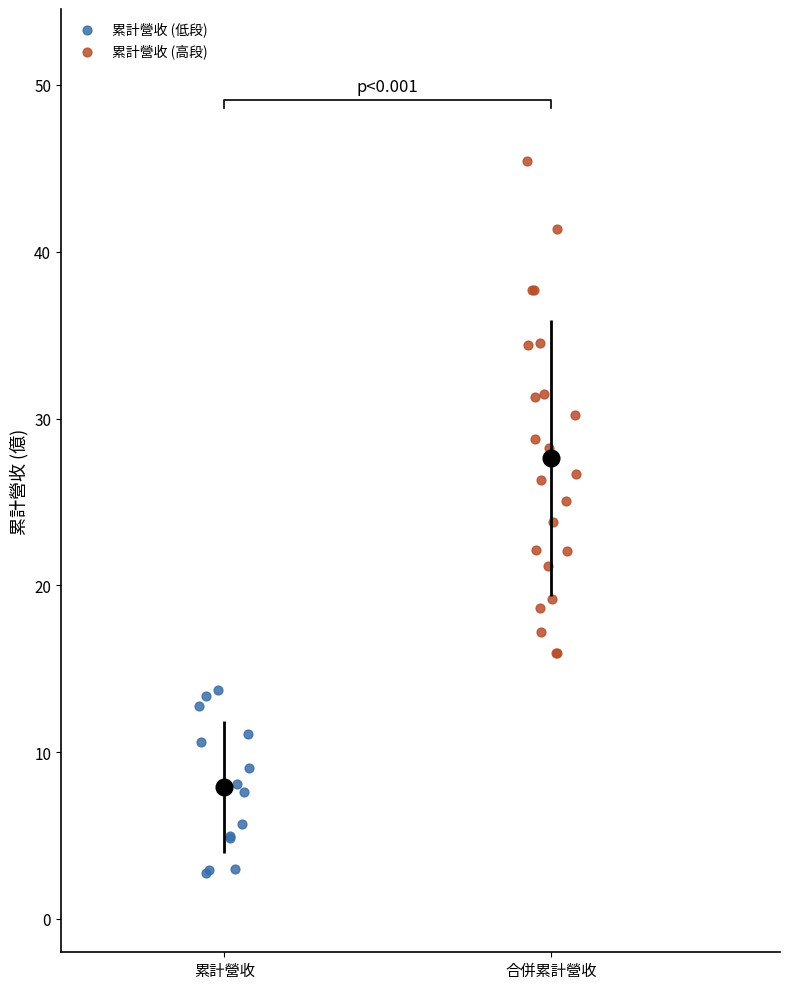

Which series has the largest Y range (max minus min)?

累計營收 (高段)